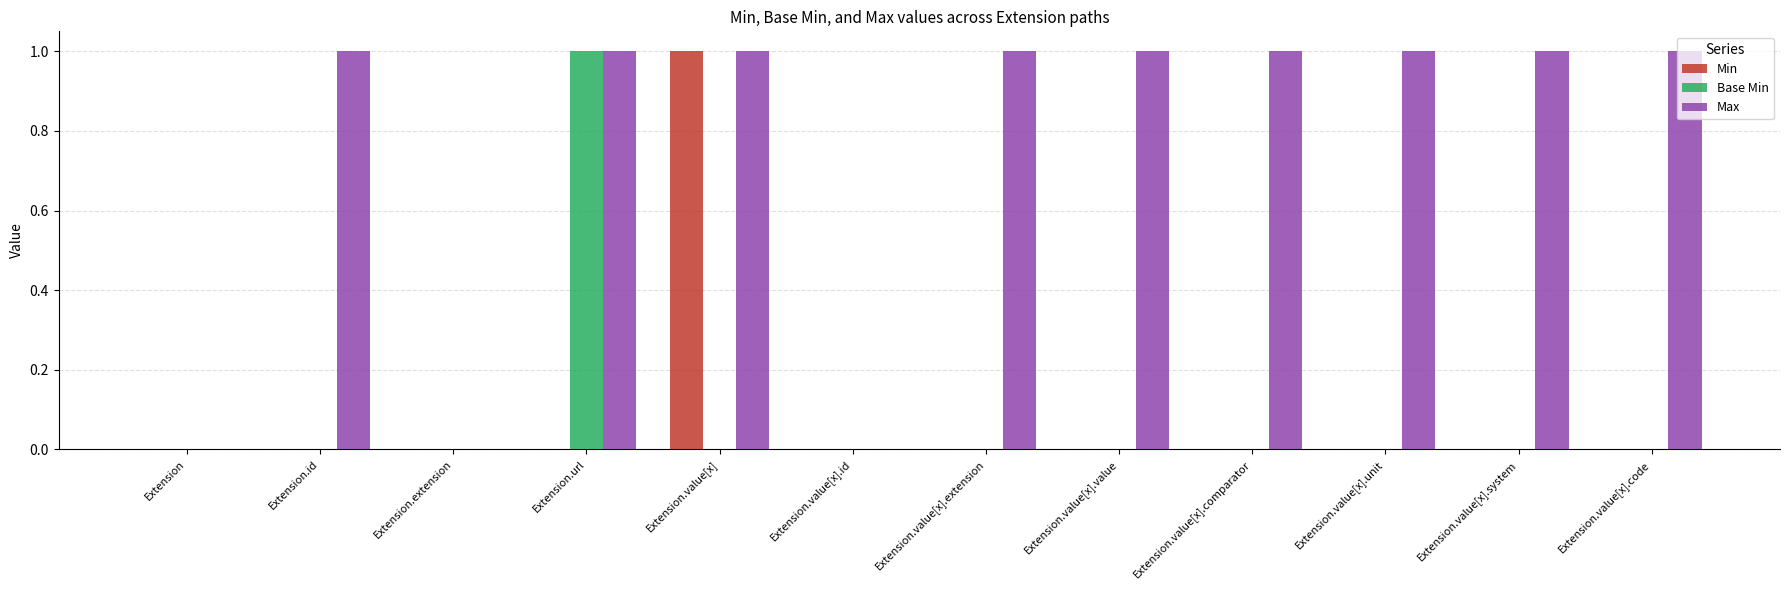

Reading right to left, transcribe all the data shown in this chart.

Min: Extension.value[x].code=0	Extension.value[x].system=0	Extension.value[x].unit=0	Extension.value[x].comparator=0	Extension.value[x].value=0	Extension.value[x].extension=0	Extension.value[x].id=0	Extension.value[x]=1	Extension.url=0	Extension.extension=0	Extension.id=0	Extension=0
Base Min: Extension.value[x].code=0	Extension.value[x].system=0	Extension.value[x].unit=0	Extension.value[x].comparator=0	Extension.value[x].value=0	Extension.value[x].extension=0	Extension.value[x].id=0	Extension.value[x]=0	Extension.url=1	Extension.extension=0	Extension.id=0	Extension=0
Max: Extension.value[x].code=1	Extension.value[x].system=1	Extension.value[x].unit=1	Extension.value[x].comparator=1	Extension.value[x].value=1	Extension.value[x].extension=1	Extension.value[x].id=0	Extension.value[x]=1	Extension.url=1	Extension.extension=0	Extension.id=1	Extension=0